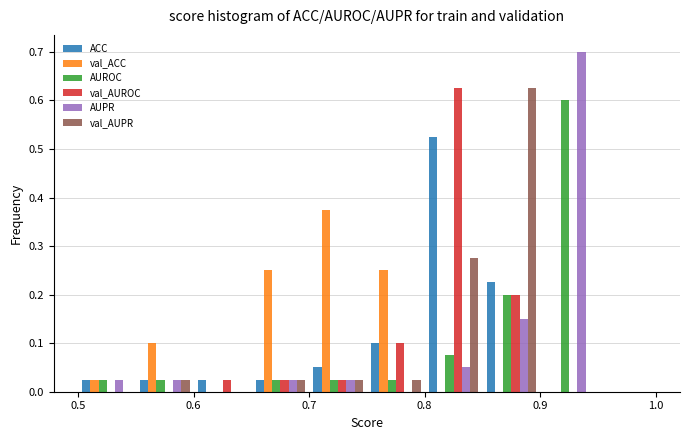

In the AUPR series, which range on the x-axis has the tallest bar?

0.90 to 0.95